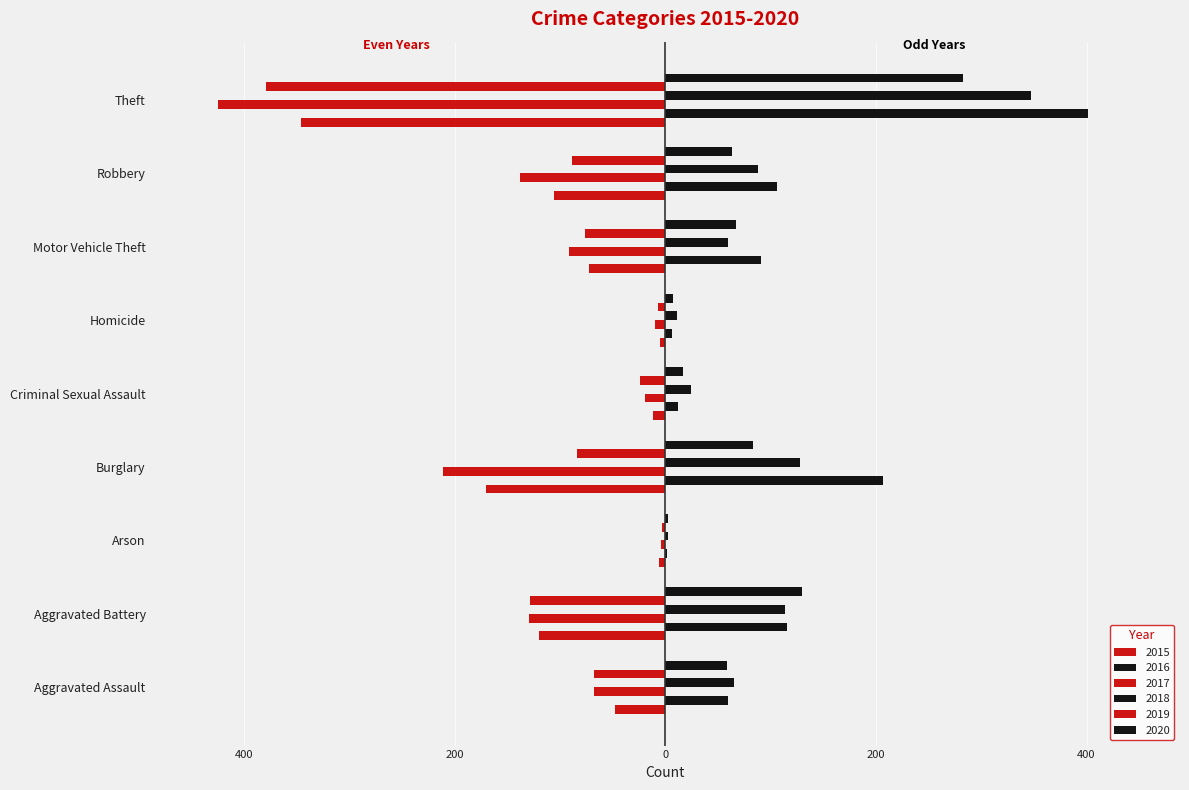

Reading left to right, what are all the values shown in this chart?

2015: Aggravated Assault=-48	Aggravated Battery=-120	Arson=-6	Burglary=-170	Criminal Sexual Assault=-12	Homicide=-5	Motor Vehicle Theft=-72	Robbery=-106	Theft=-346
2016: Aggravated Assault=60	Aggravated Battery=116	Arson=2	Burglary=207	Criminal Sexual Assault=12	Homicide=6	Motor Vehicle Theft=91	Robbery=106	Theft=401
2017: Aggravated Assault=-68	Aggravated Battery=-129	Arson=-4	Burglary=-211	Criminal Sexual Assault=-19	Homicide=-10	Motor Vehicle Theft=-91	Robbery=-138	Theft=-425
2018: Aggravated Assault=65	Aggravated Battery=114	Arson=3	Burglary=128	Criminal Sexual Assault=24	Homicide=11	Motor Vehicle Theft=60	Robbery=88	Theft=347
2019: Aggravated Assault=-68	Aggravated Battery=-128	Arson=-3	Burglary=-84	Criminal Sexual Assault=-24	Homicide=-7	Motor Vehicle Theft=-76	Robbery=-89	Theft=-379
2020: Aggravated Assault=59	Aggravated Battery=130	Arson=3	Burglary=83	Criminal Sexual Assault=17	Homicide=7	Motor Vehicle Theft=67	Robbery=63	Theft=283